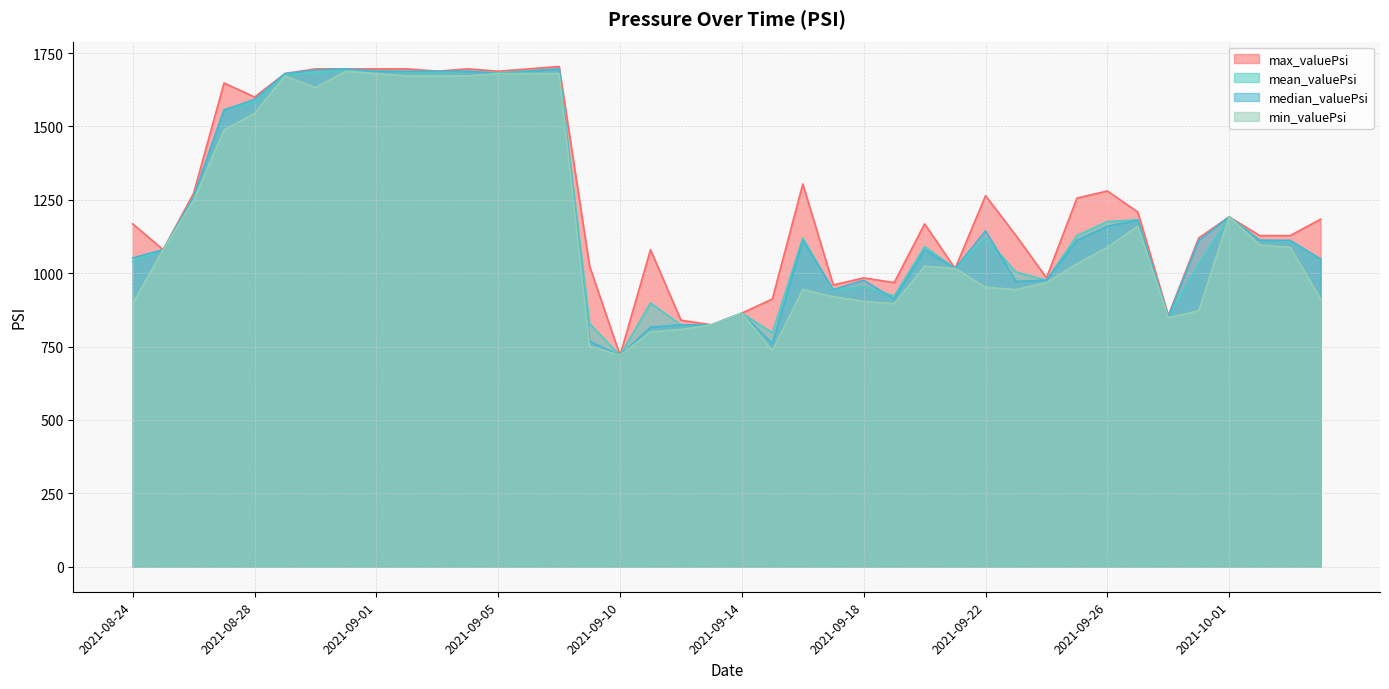

Which has a higher value, 2021-09-23 or 2021-09-18?

2021-09-23